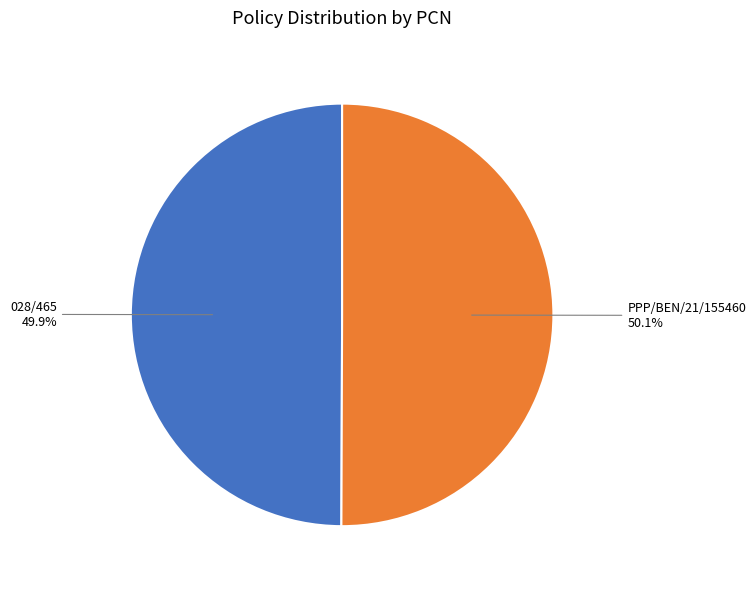

Is there a majority slice in this chart?

Yes